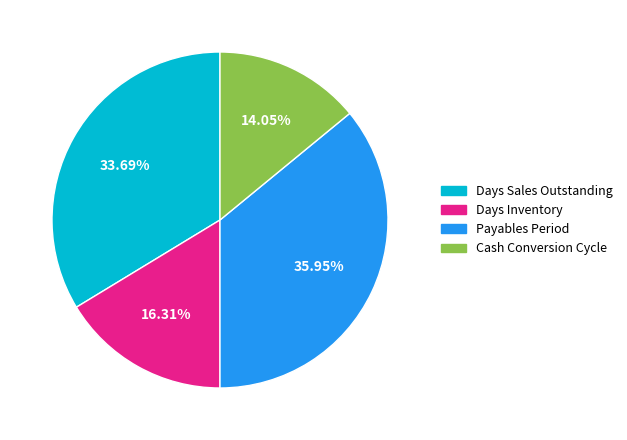

Does Cash Conversion Cycle represent more than half of the total?

No